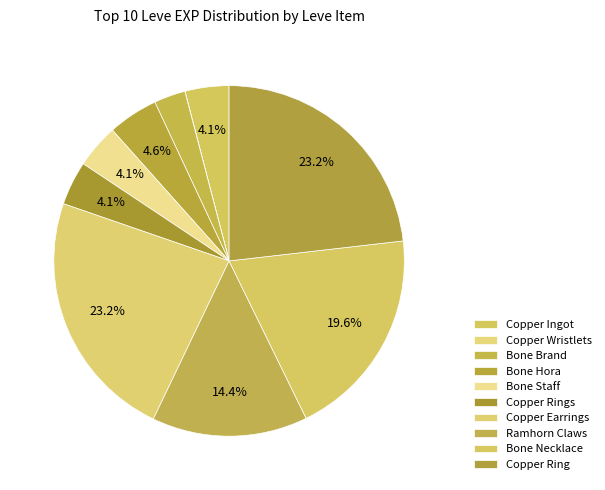

Which slice is the smallest?

Copper Wristlets